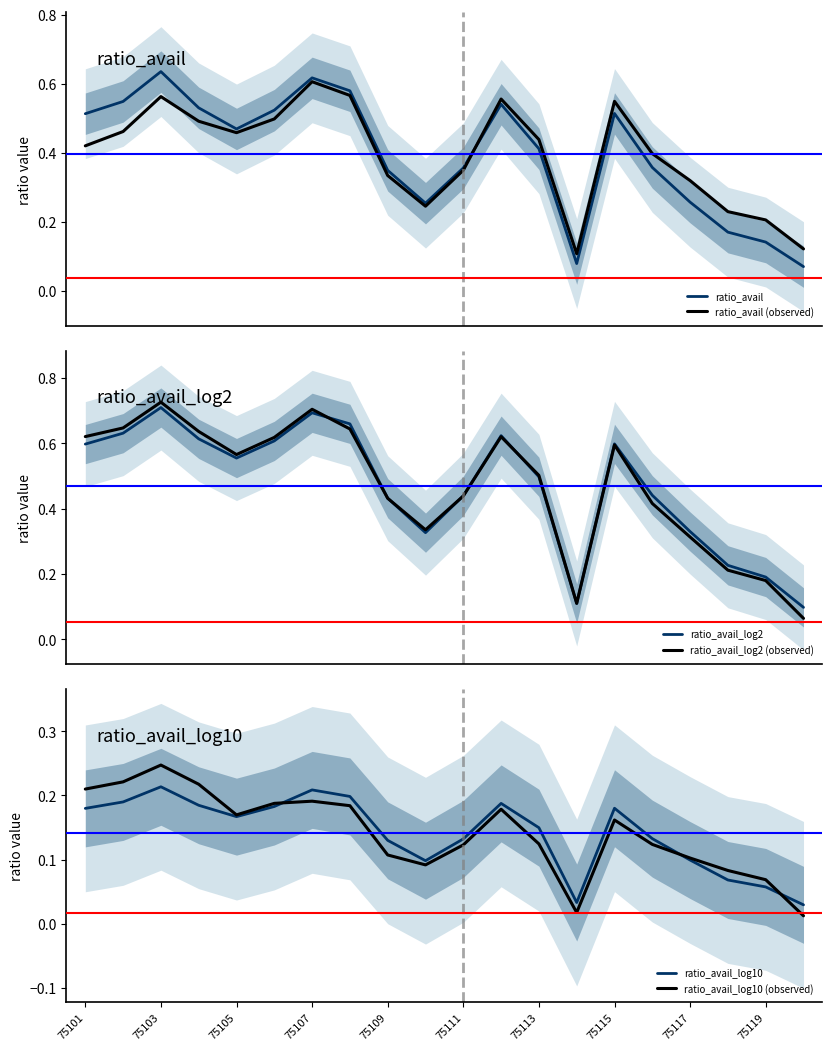

What is the total value across all series at 15?

1.9